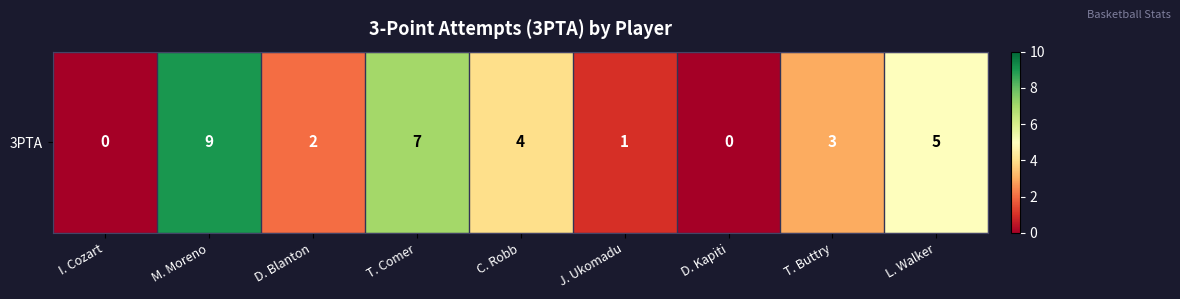

What is the sum of the values at C. Robb and D. Blanton?

6